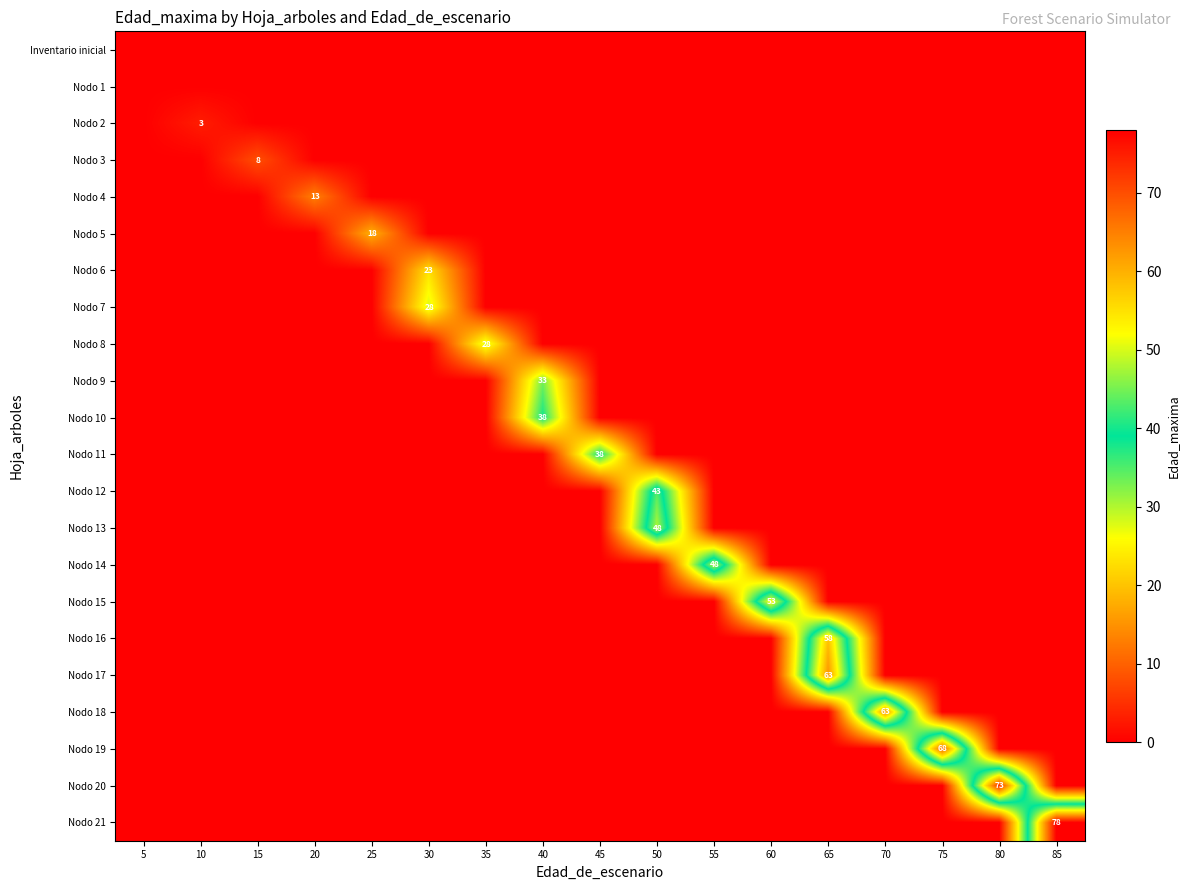

True or false: Nodo 2 has a value of 0 at 20.

True